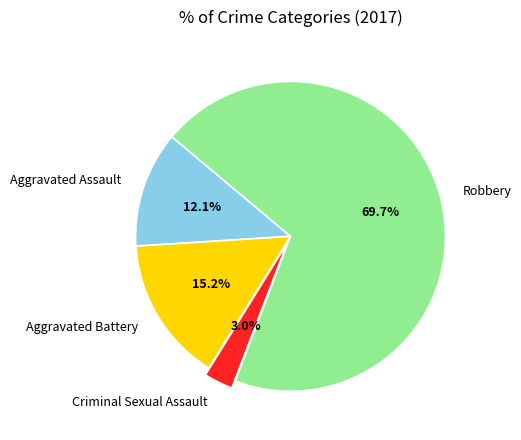

Is it true that Aggravated Assault is 1% of the pie?

False